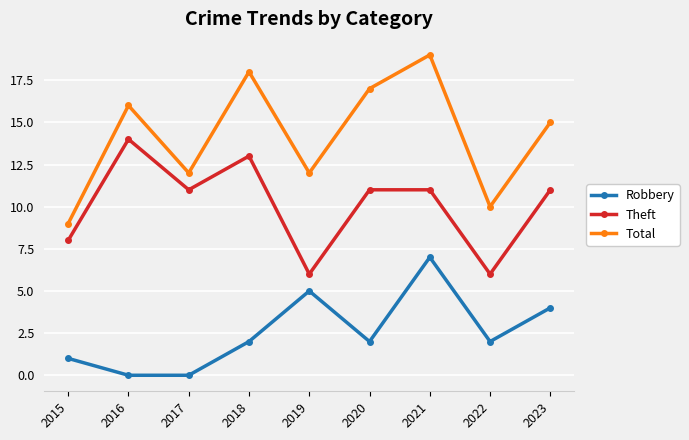

Rank the series at 2022 from highest to lowest value.

Total, Theft, Robbery